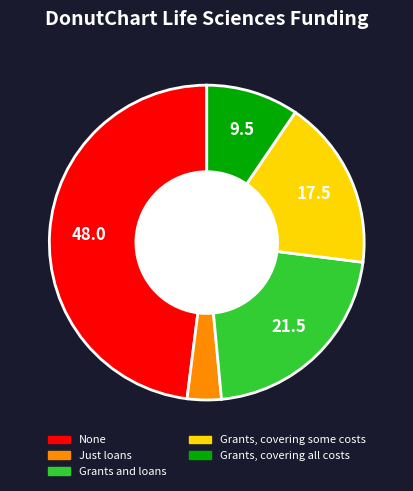

Which category has the biggest portion of the pie?

None